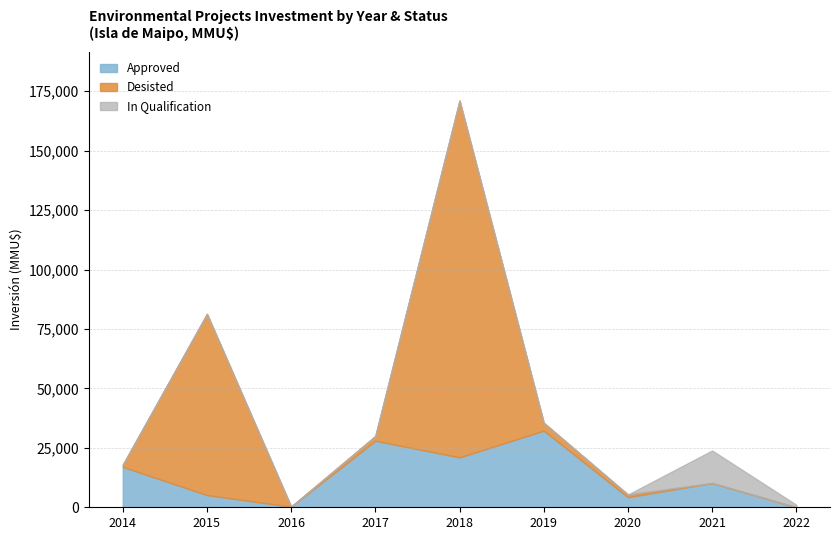

What is the sum of the Desisted values at 2015 and 2014?

76120